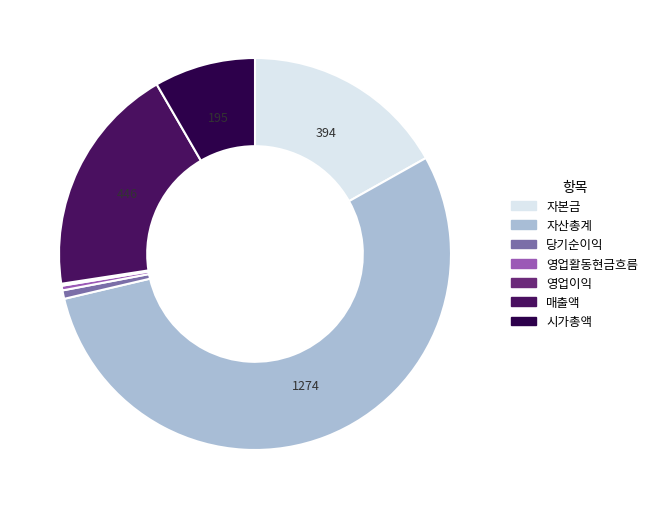

Is it true that 영업활동현금흐름 is 1% of the pie?

False